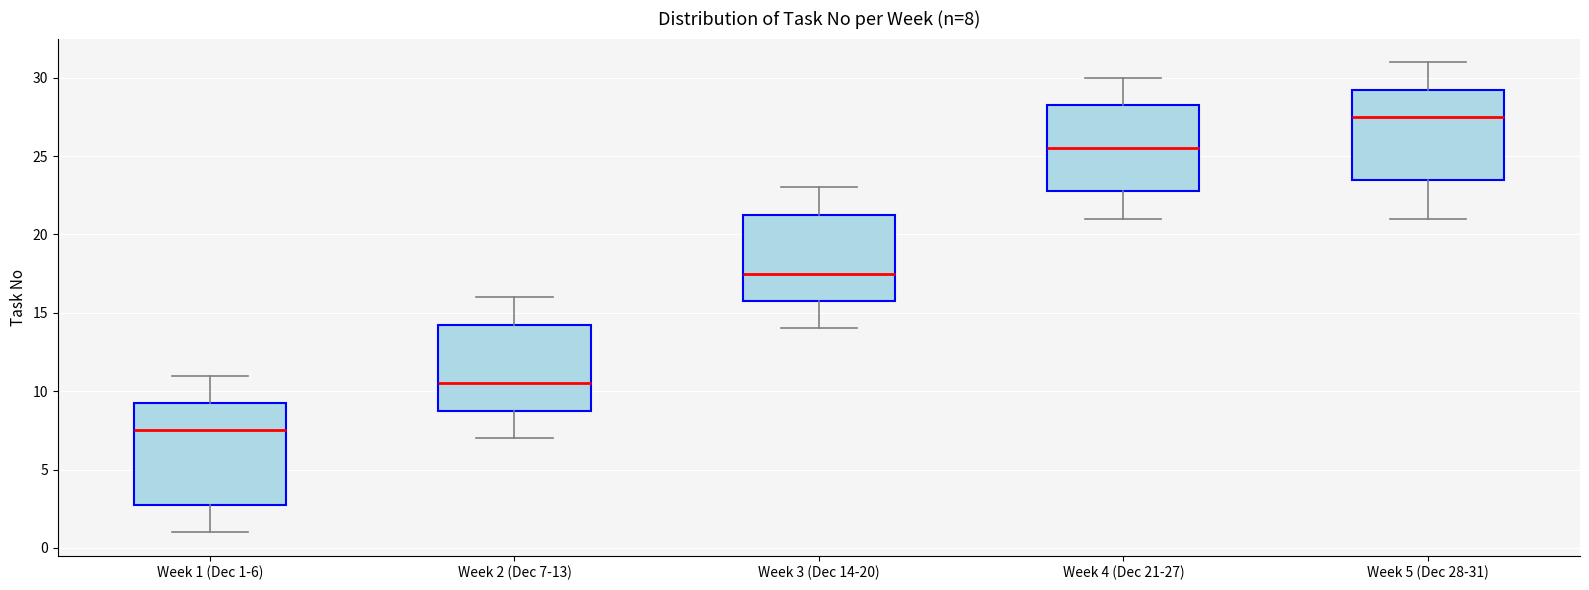

Which box's median line is the highest?

Week 5 (Dec 28-31)